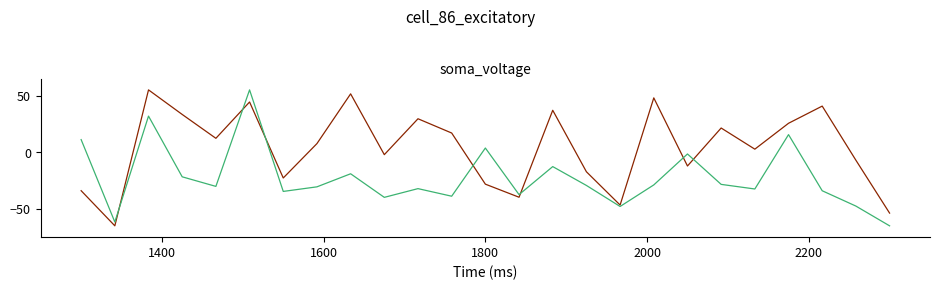

What is the greatest value displayed?

55.0